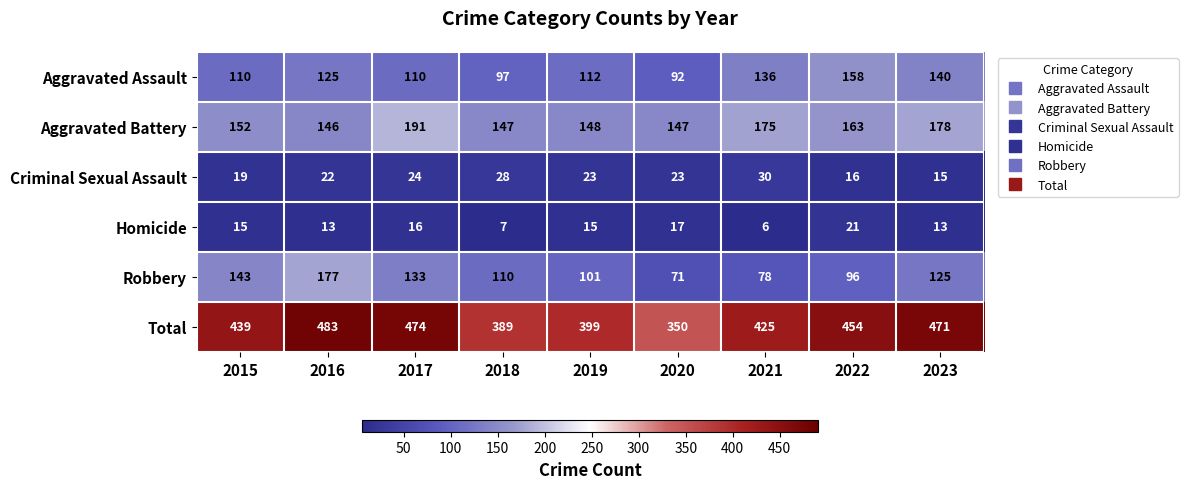

The Total series shows 121 at 2018. True or false?

False